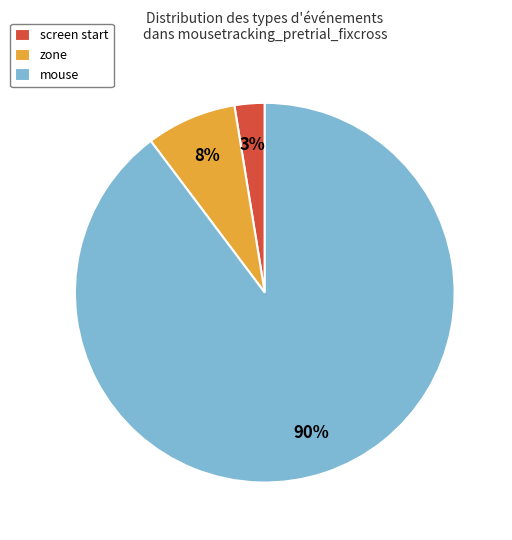

What percentage is the screen start slice, to the nearest percent?

3%